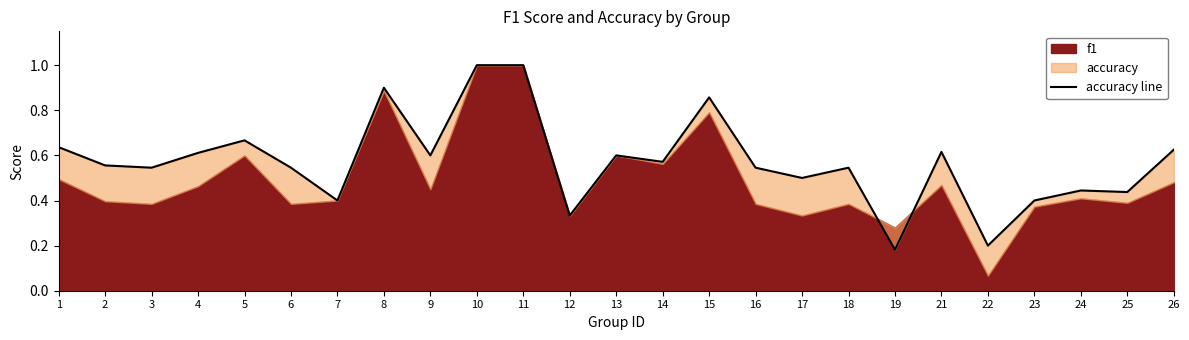

The chart shows a value of 0.6 at 13. True or false?

True